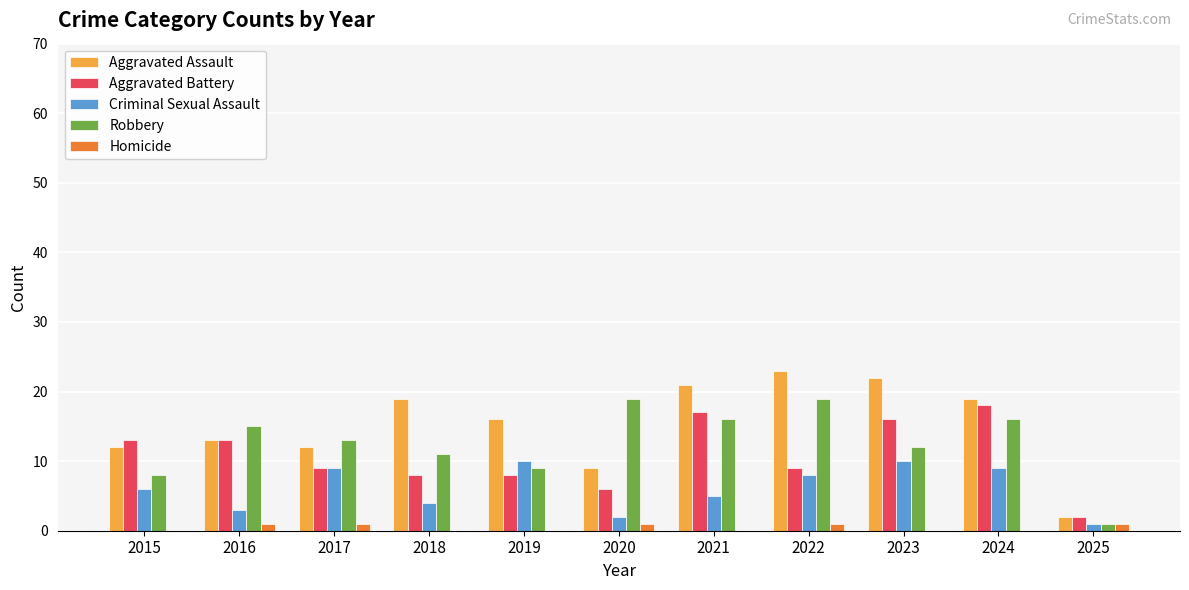

Are the bars horizontal?

No